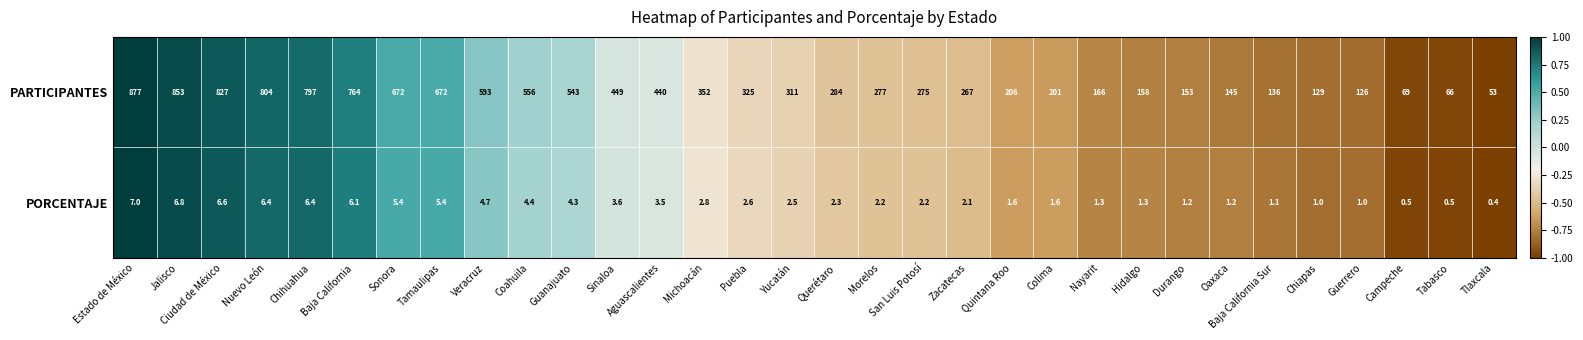

True or false: PORCENTAJE has a value of 2.7 at Colima.

False